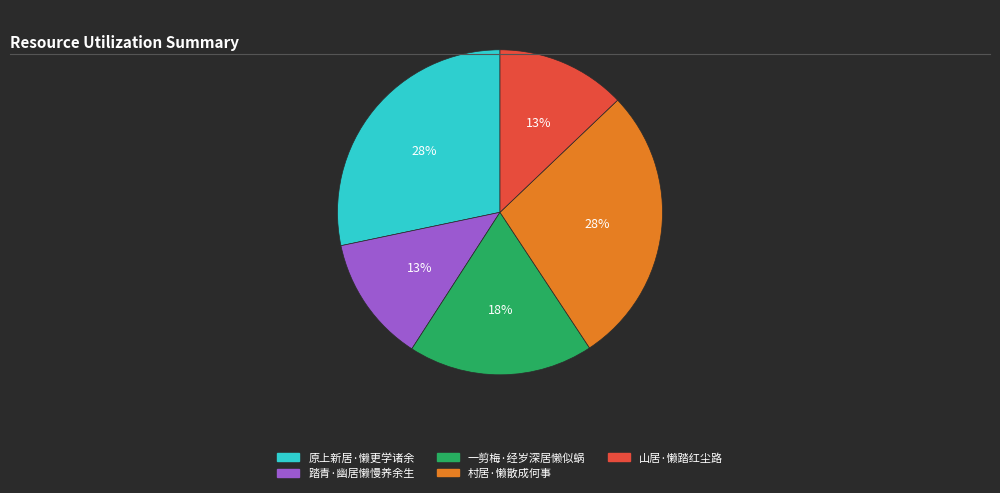

What percentage is the 村居·懒散成何事 slice, to the nearest percent?

28%